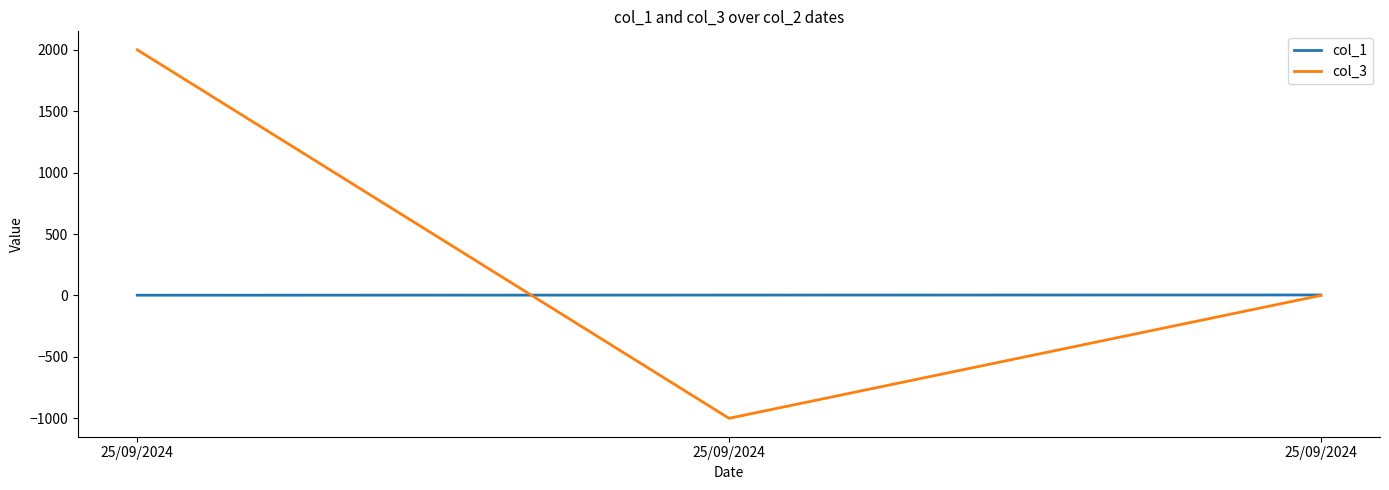

What is the spread (max minus min) of values at 25/09/2024?

1998